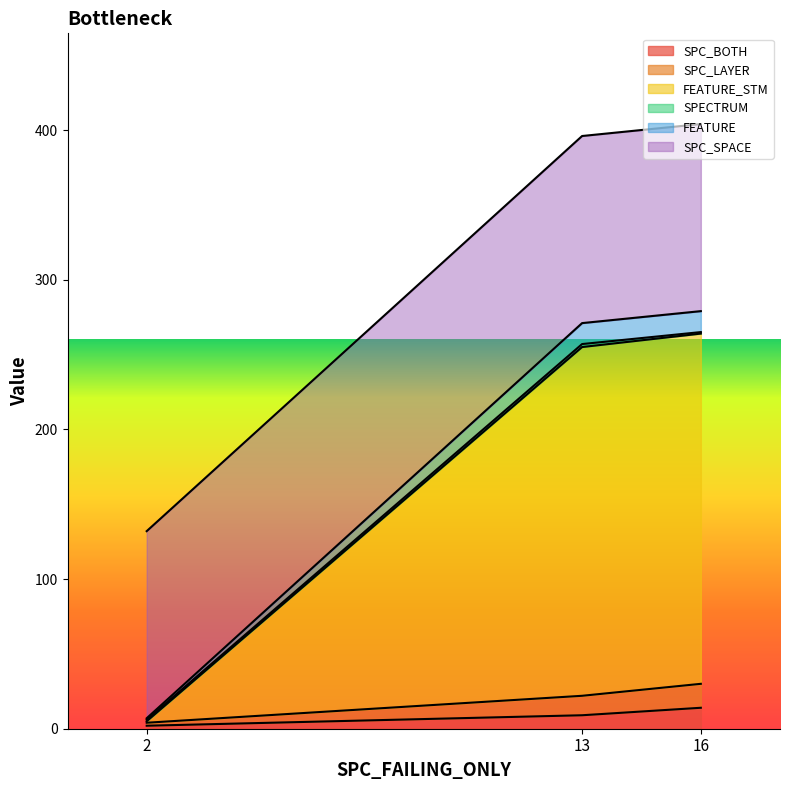

How many categories are shown in the chart?

3